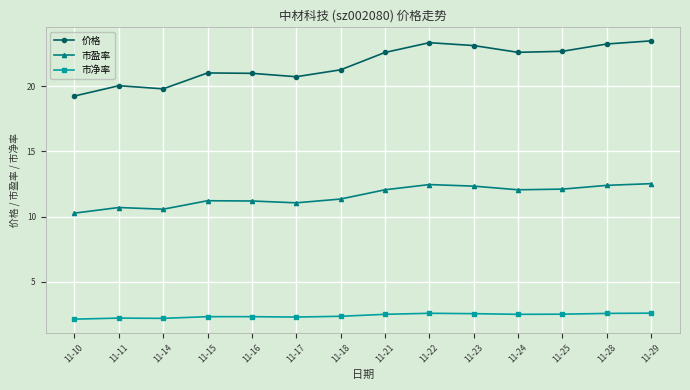

What is the minimum value shown in the chart?

2.1